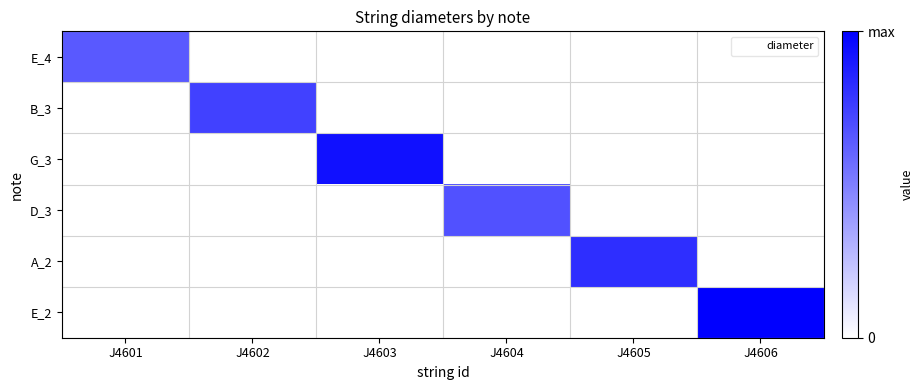

How many data points does each series have?

6